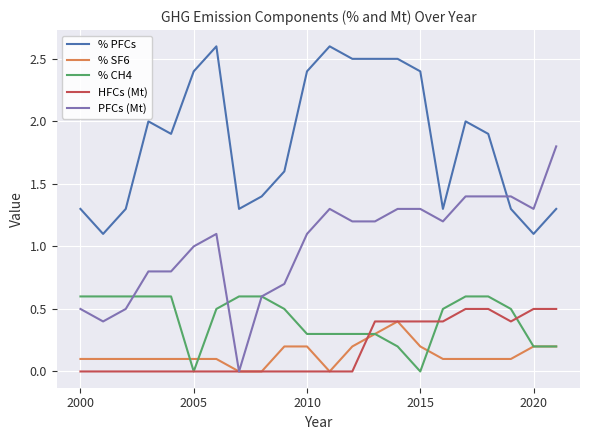

Which series has the largest total across all categories?

% PFCs